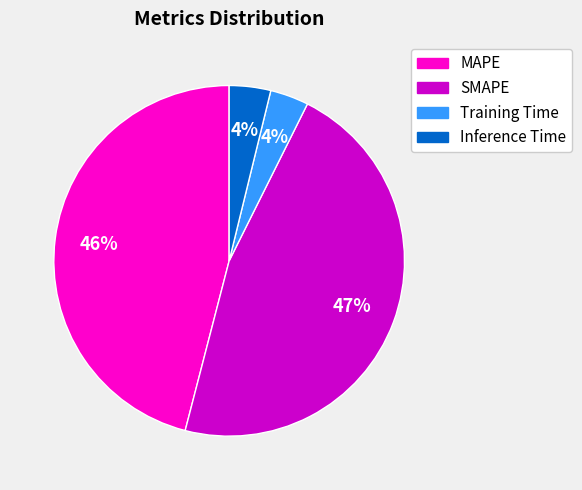

Is it true that Inference Time is 4% of the pie?

True